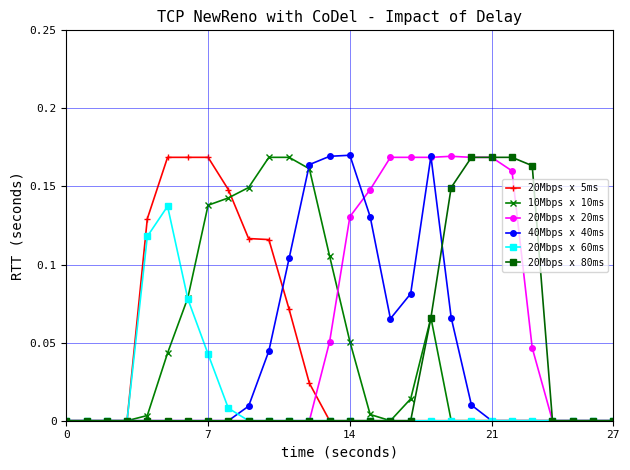

True or false: 40Mbps x 40ms has more than 1 interior local peaks.

True